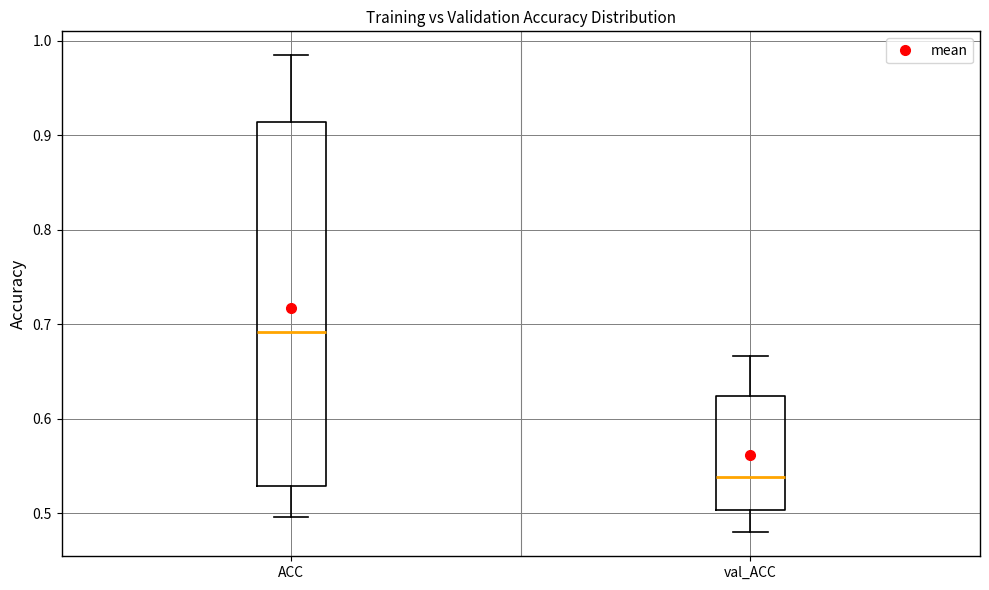

Reading left to right, transcribe this box plot: for each box, give where its median line is, the range the box spans, and where its two whiskers end, as read against the y-axis. The values are not printed on the chart, so give them approximately, as read against the axis.

ACC: median 0.69, box 0.53 to 0.91, whiskers 0.50 to 0.98
val_ACC: median 0.54, box 0.50 to 0.62, whiskers 0.48 to 0.67